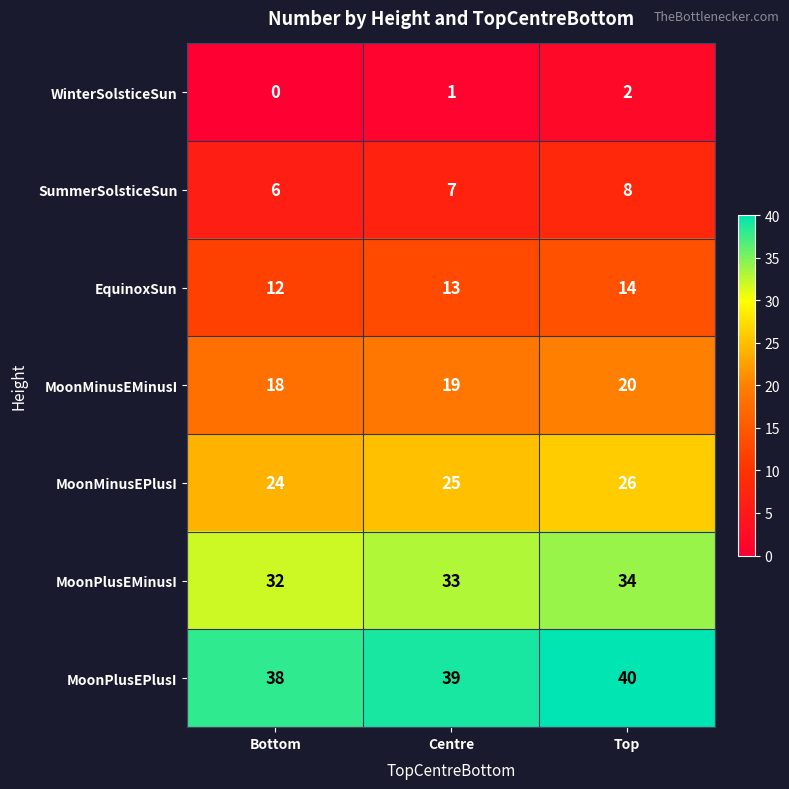

Reading left to right, transcribe all the data shown in this chart.

WinterSolsticeSun: 0	1	2
SummerSolsticeSun: 6	7	8
EquinoxSun: 12	13	14
MoonMinusEMinusI: 18	19	20
MoonMinusEPlusI: 24	25	26
MoonPlusEMinusI: 32	33	34
MoonPlusEPlusI: 38	39	40